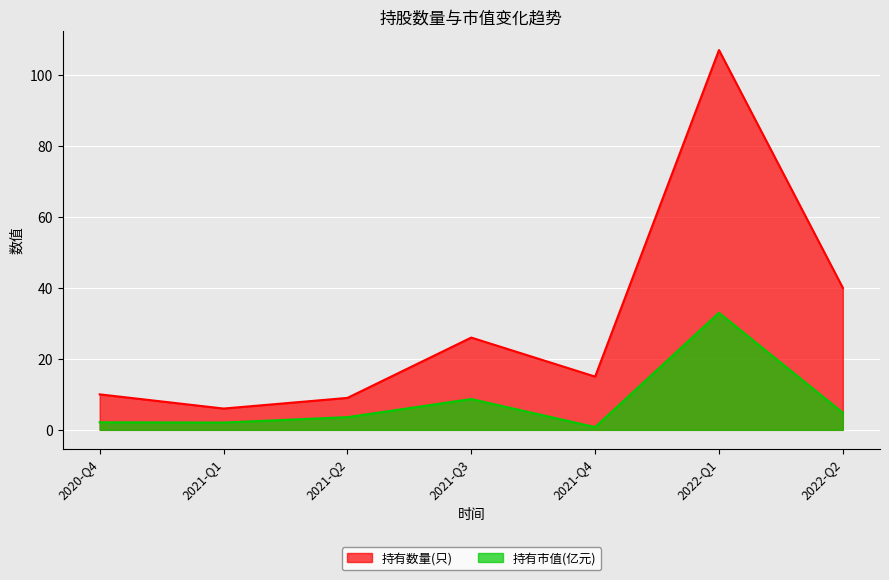

How many distinct data groups are displayed?

2